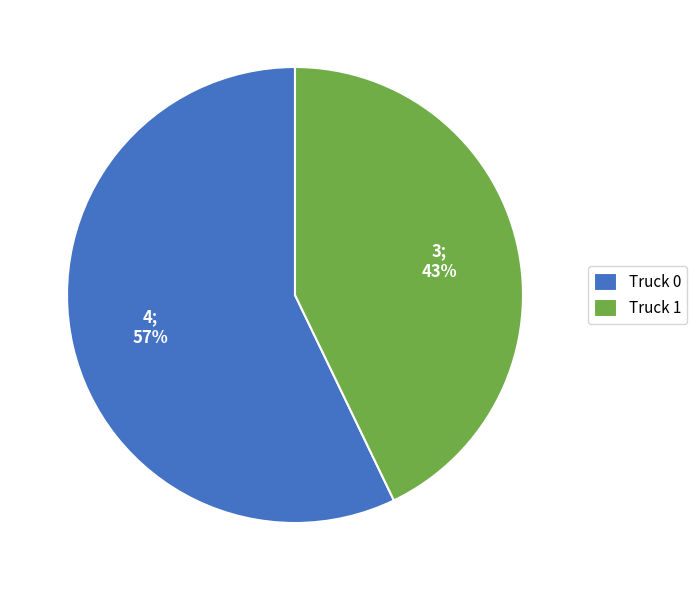

To the nearest percent, what portion does Truck 0 represent?

57%